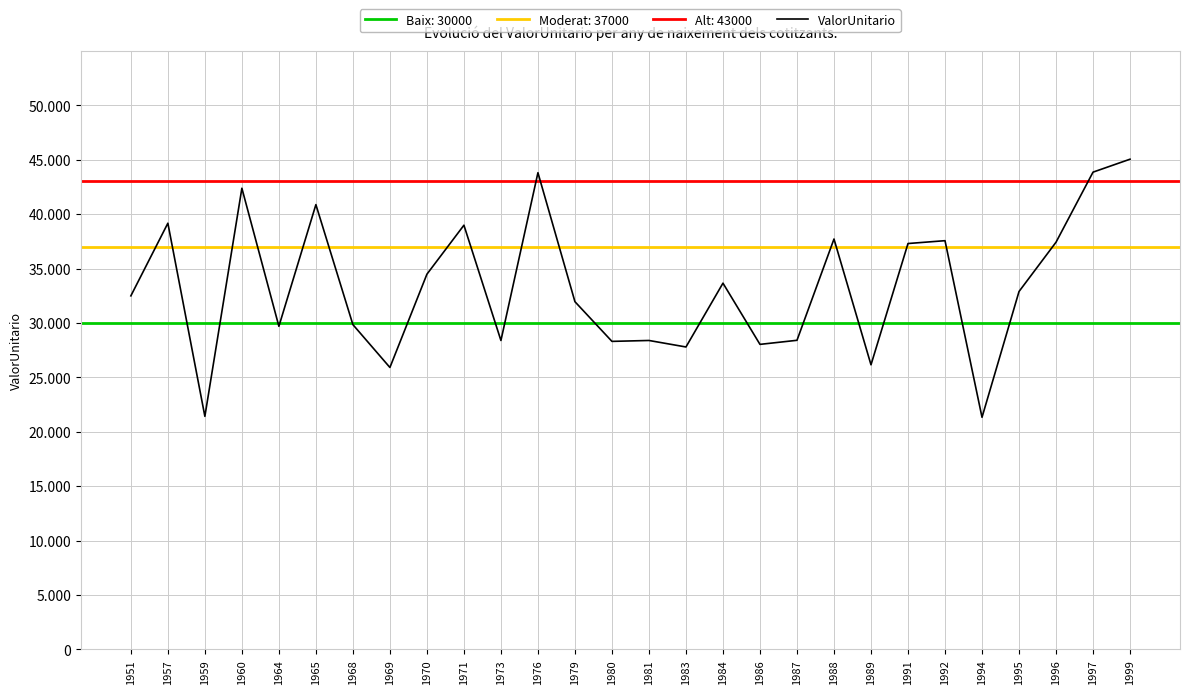

Rank the categories by value from lowest to highest.

1994, 1959, 1969, 1989, 1983, 1986, 1980, 1973, 1981, 1987, 1964, 1968, 1979, 1951, 1995, 1984, 1970, 1991, 1996, 1992, 1988, 1971, 1957, 1965, 1960, 1976, 1997, 1999